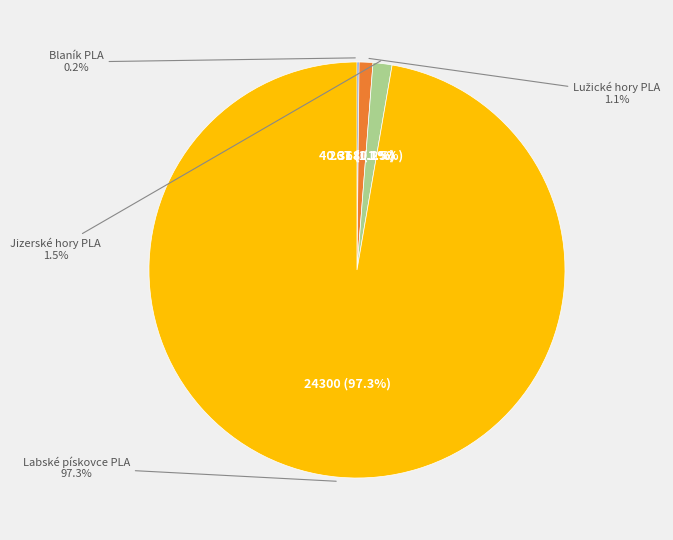

How many segments does this pie chart have?

4